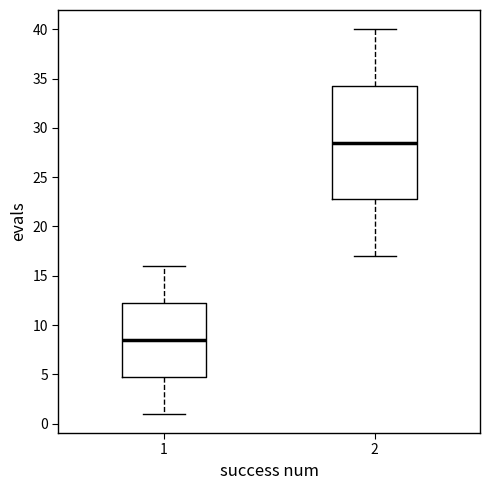

Reading left to right, read every box against the y-axis: the position of its median line, the range the box covers, and the ends of its whiskers. The values are not printed on the chart, so give them approximately, as read against the axis.

1: median 8.5, box 5.0 to 12.5, whiskers 1.0 to 16.0
2: median 28.5, box 23.0 to 34.5, whiskers 17.0 to 40.0